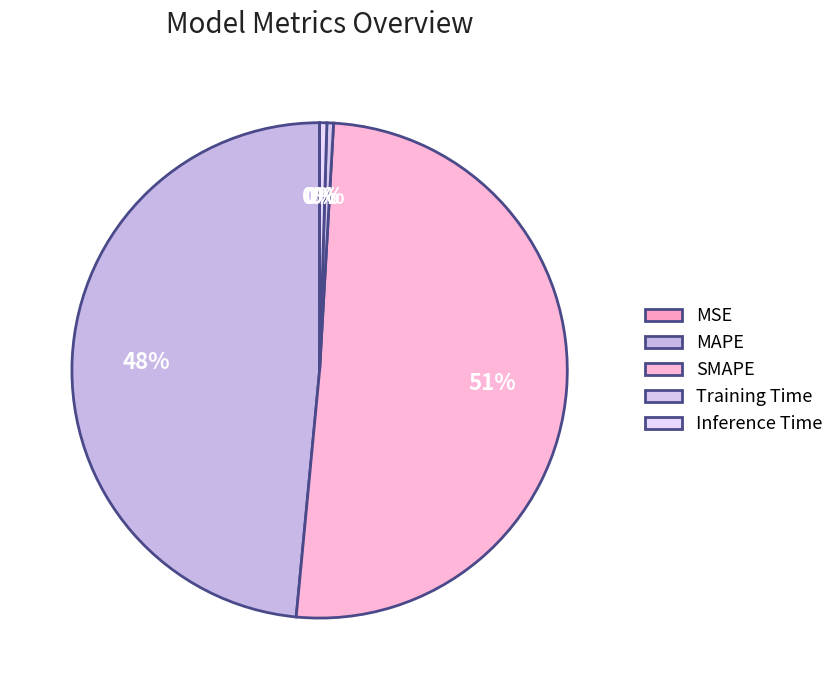

Is there a majority slice in this chart?

Yes